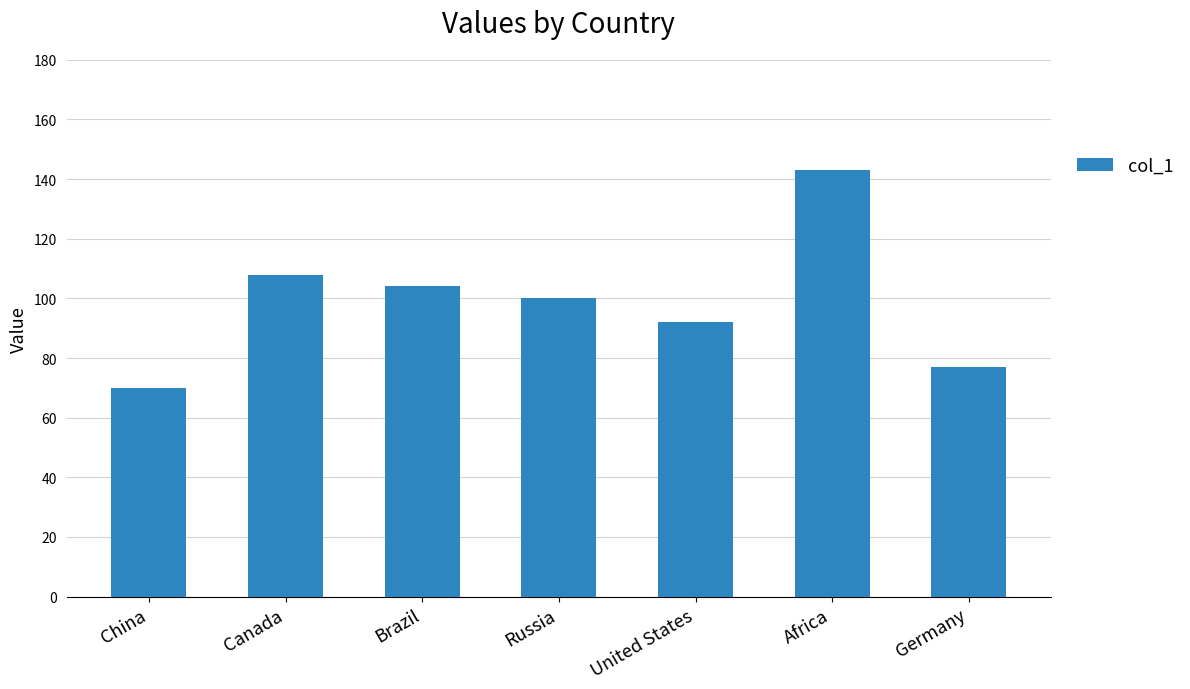

What is the greatest value displayed?

143